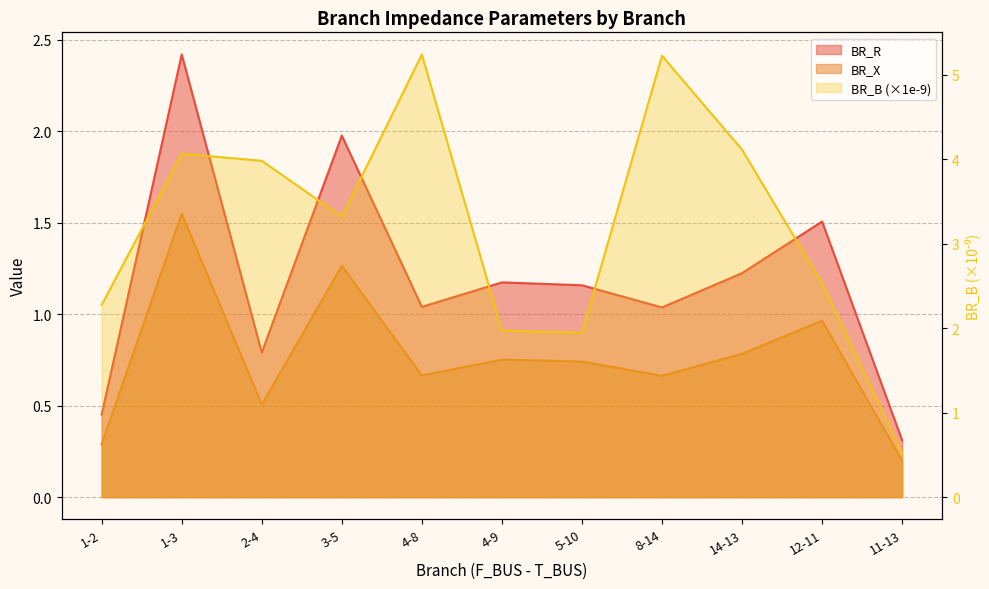

What is the sum of the BR_B values at 4-9 and 4-8?

7.2